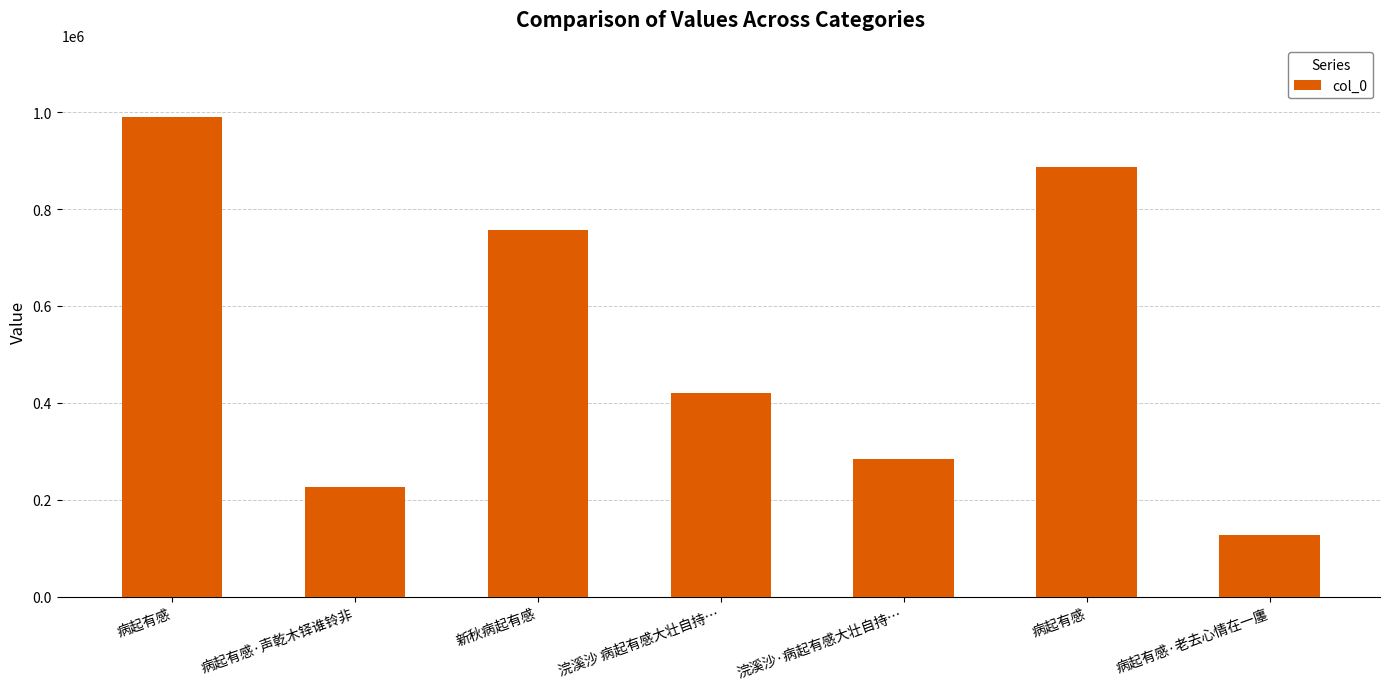

How many data points does each series have?

7